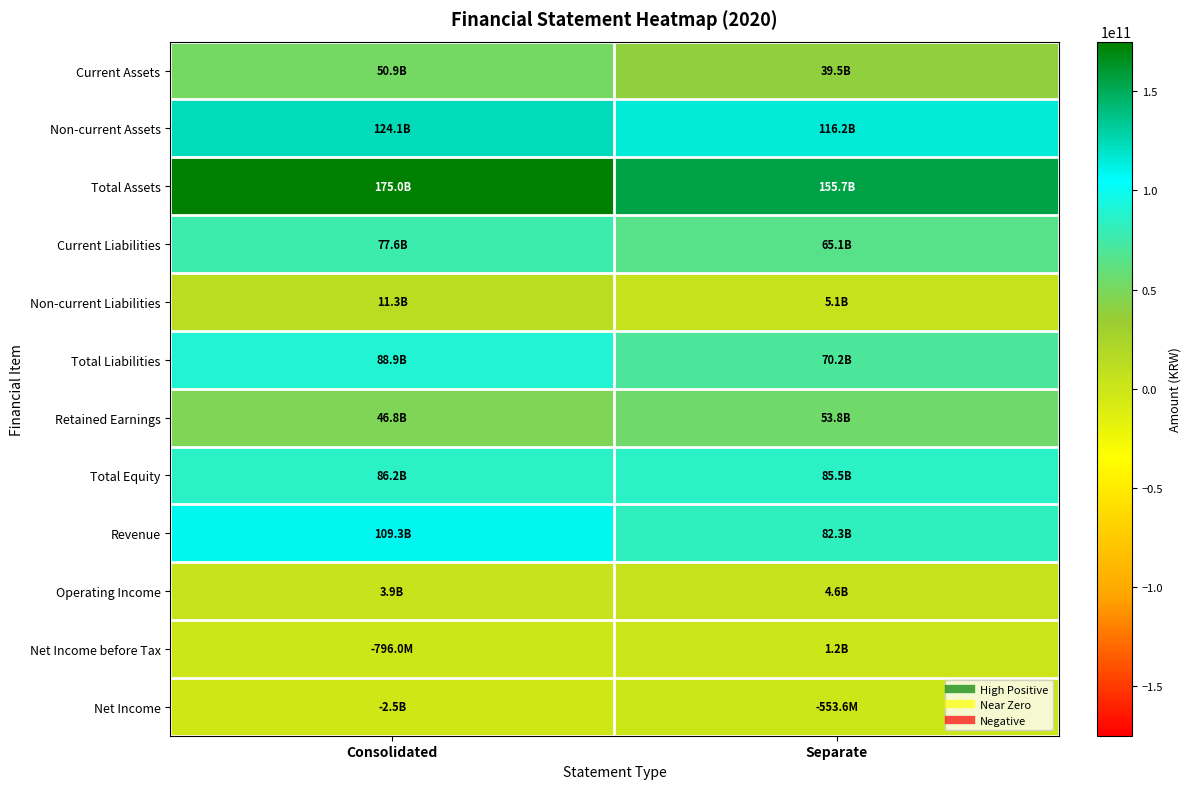

How many distinct data groups are displayed?

12